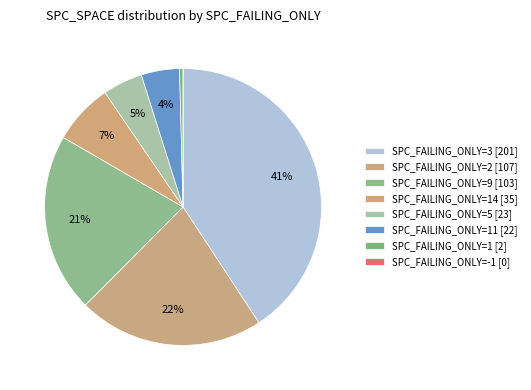

Is there any slice that represents more than half of the pie?

No